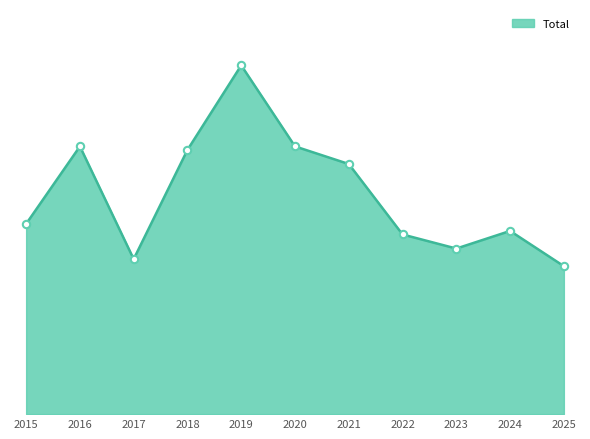

What is the change in value from 2020 to 2025?

-34